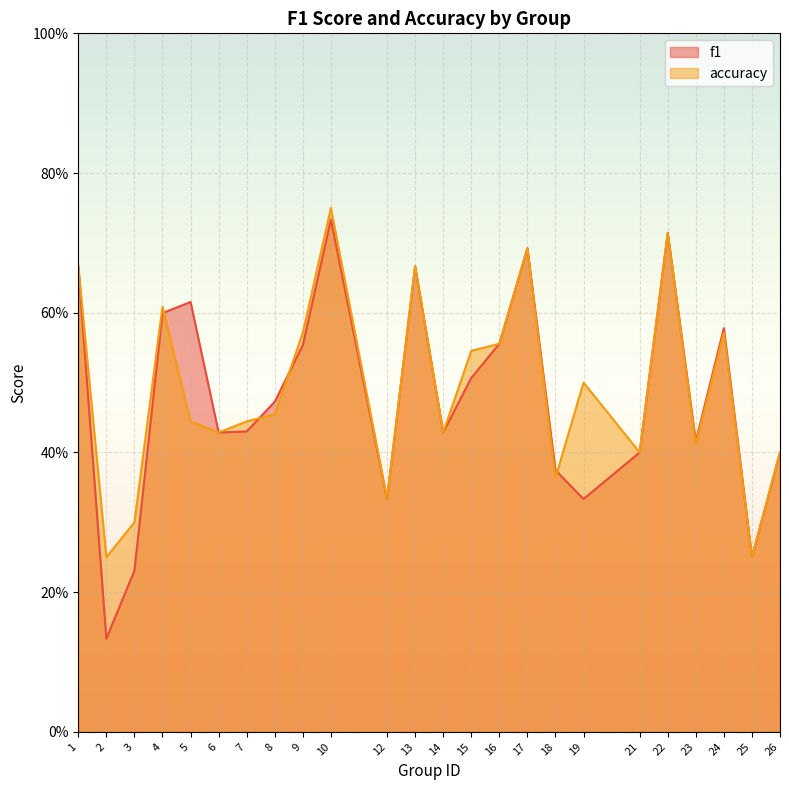

Count the number of data series in this chart.

2